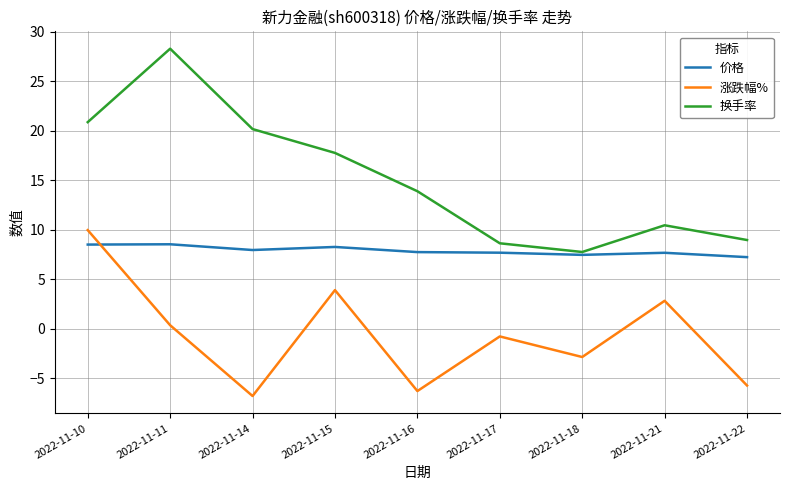

List the series in order of their peak value, highest first.

换手率, 涨跌幅%, 价格